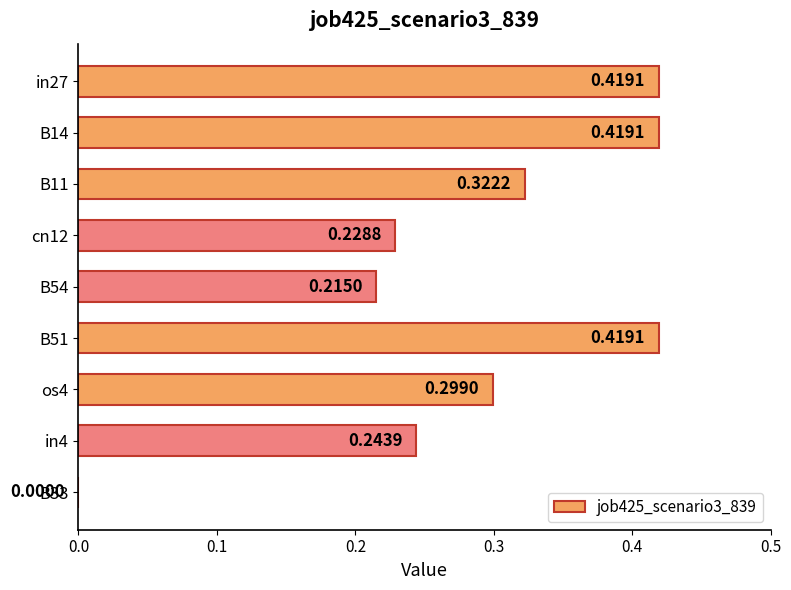

What is the sum of the values at B11 and in27?

0.7